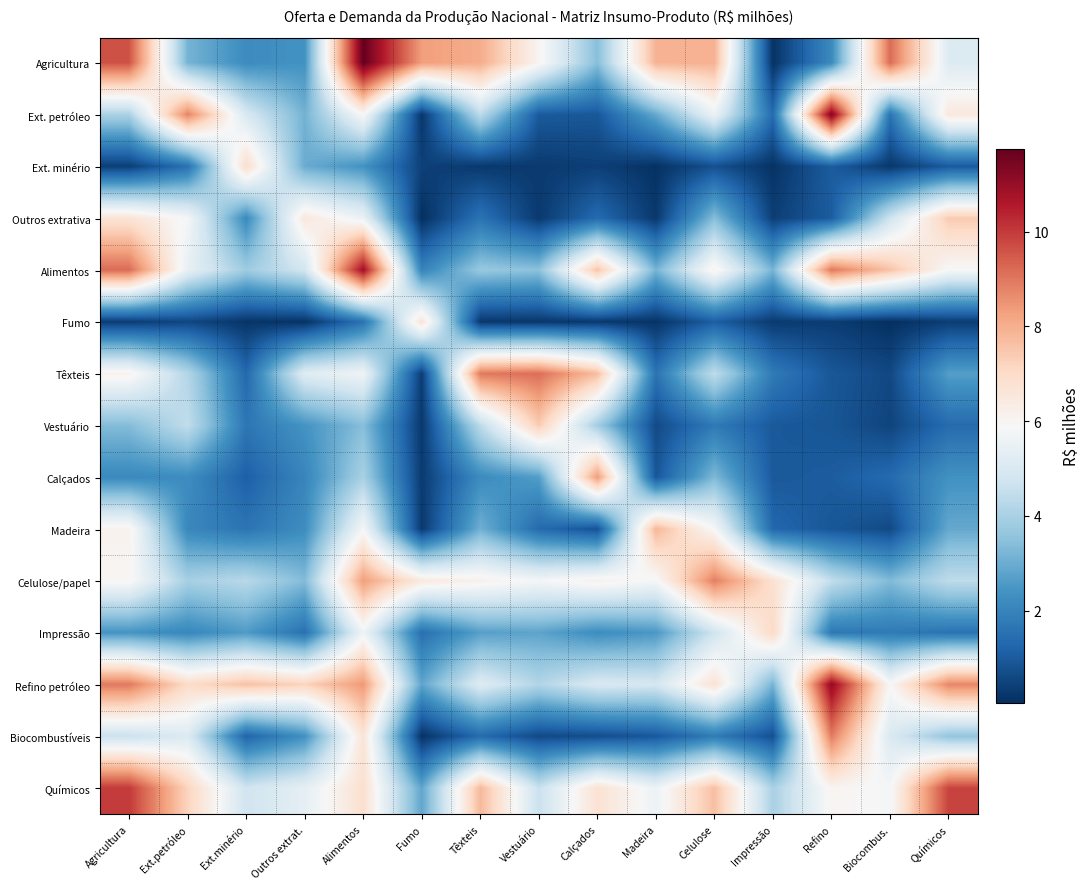

Reading left to right, transcribe all the data shown in this chart.

Agricultura: Agricultura=9.6	Ext.petróleo=3.2	Ext.minério=2.2	Outros extrat.=2.4	Alimentos=11.7	Fumo=8.3	Têxteis=8.1	Vestuário=6.0	Calçados=3.4	Madeira=7.9	Celulose=7.9	Impressão=0.1	Refino=2.2	Biocombus.=9.2	Químicos=5.1
Ext. petróleo: Agricultura=4.0	Ext.petróleo=8.8	Ext.minério=5.0	Outros extrat.=3.1	Alimentos=5.9	Fumo=0.2	Têxteis=4.4	Vestuário=1.0	Calçados=0.9	Madeira=2.9	Celulose=5.5	Impressão=1.4	Refino=11.3	Biocombus.=1.6	Químicos=6.5
Ext. minério: Agricultura=0.4	Ext.petróleo=1.5	Ext.minério=6.9	Outros extrat.=3.0	Alimentos=2.4	Fumo=0.4	Têxteis=0.3	Vestuário=0.3	Calçados=0.4	Madeira=0.1	Celulose=0.8	Impressão=0.1	Refino=1.0	Biocombus.=0.2	Químicos=1.0
Outros extrativa: Agricultura=6.7	Ext.petróleo=5.8	Ext.minério=2.2	Outros extrat.=6.5	Alimentos=5.5	Fumo=0.0	Têxteis=1.6	Vestuário=0.3	Calçados=1.4	Madeira=0.2	Celulose=3.4	Impressão=0.4	Refino=1.0	Biocombus.=4.7	Químicos=7.4
Alimentos: Agricultura=9.2	Ext.petróleo=5.4	Ext.minério=3.8	Outros extrat.=4.8	Alimentos=10.8	Fumo=2.0	Têxteis=3.7	Vestuário=3.5	Calçados=7.6	Madeira=3.2	Celulose=6.1	Impressão=3.2	Refino=9.0	Biocombus.=7.6	Químicos=5.9
Fumo: Agricultura=0.4	Ext.petróleo=0.6	Ext.minério=0.2	Outros extrat.=0.1	Alimentos=1.6	Fumo=6.7	Têxteis=0.2	Vestuário=0.2	Calçados=0.3	Madeira=0.1	Celulose=1.1	Impressão=0.3	Refino=0.4	Biocombus.=0.1	Químicos=0.4
Têxteis: Agricultura=6.1	Ext.petróleo=4.2	Ext.minério=1.3	Outros extrat.=5.2	Alimentos=5.7	Fumo=0.4	Têxteis=9.0	Vestuário=9.2	Calçados=7.7	Madeira=1.6	Celulose=4.4	Impressão=1.8	Refino=0.9	Biocombus.=0.6	Químicos=2.7
Vestuário: Agricultura=3.4	Ext.petróleo=4.5	Ext.minério=1.7	Outros extrat.=2.4	Alimentos=3.4	Fumo=0.3	Têxteis=4.4	Vestuário=7.4	Calçados=3.9	Madeira=0.6	Celulose=1.7	Impressão=1.0	Refino=0.9	Biocombus.=0.5	Químicos=1.4
Calçados: Agricultura=2.1	Ext.petróleo=2.2	Ext.minério=1.1	Outros extrat.=2.0	Alimentos=4.0	Fumo=0.3	Têxteis=2.2	Vestuário=2.6	Calçados=8.4	Madeira=0.9	Celulose=3.3	Impressão=1.0	Refino=1.1	Biocombus.=1.4	Químicos=2.4
Madeira: Agricultura=6.1	Ext.petróleo=2.1	Ext.minério=1.6	Outros extrat.=2.2	Alimentos=5.8	Fumo=0.3	Têxteis=3.1	Vestuário=1.4	Calçados=0.8	Madeira=7.8	Celulose=5.9	Impressão=1.3	Refino=0.9	Biocombus.=0.6	Químicos=2.9
Celulose/papel: Agricultura=6.0	Ext.petróleo=4.0	Ext.minério=4.3	Outros extrat.=3.3	Alimentos=8.3	Fumo=6.5	Têxteis=6.2	Vestuário=5.8	Calçados=6.2	Madeira=5.8	Celulose=8.9	Impressão=6.8	Refino=4.5	Biocombus.=3.3	Químicos=4.4
Impressão: Agricultura=2.4	Ext.petróleo=2.1	Ext.minério=2.6	Outros extrat.=1.5	Alimentos=5.6	Fumo=1.5	Têxteis=2.7	Vestuário=2.8	Calçados=2.2	Madeira=2.5	Celulose=4.7	Impressão=7.0	Refino=1.7	Biocombus.=1.8	Químicos=1.6
Refino petróleo: Agricultura=9.0	Ext.petróleo=7.0	Ext.minério=7.6	Outros extrat.=7.2	Alimentos=8.4	Fumo=2.8	Têxteis=5.2	Vestuário=4.2	Calçados=5.0	Madeira=4.9	Celulose=6.7	Impressão=3.2	Refino=11.1	Biocombus.=5.9	Químicos=8.7
Biocombustíveis: Agricultura=4.6	Ext.petróleo=5.1	Ext.minério=1.2	Outros extrat.=2.3	Alimentos=6.7	Fumo=0.1	Têxteis=1.4	Vestuário=0.6	Calçados=0.7	Madeira=1.0	Celulose=1.8	Impressão=0.8	Refino=8.9	Biocombus.=5.0	Químicos=3.6
Químicos: Agricultura=10.0	Ext.petróleo=7.2	Ext.minério=4.7	Outros extrat.=5.4	Alimentos=6.8	Fumo=2.8	Têxteis=7.8	Vestuário=4.6	Calçados=6.8	Madeira=5.6	Celulose=7.7	Impressão=4.0	Refino=6.0	Biocombus.=5.8	Químicos=9.9